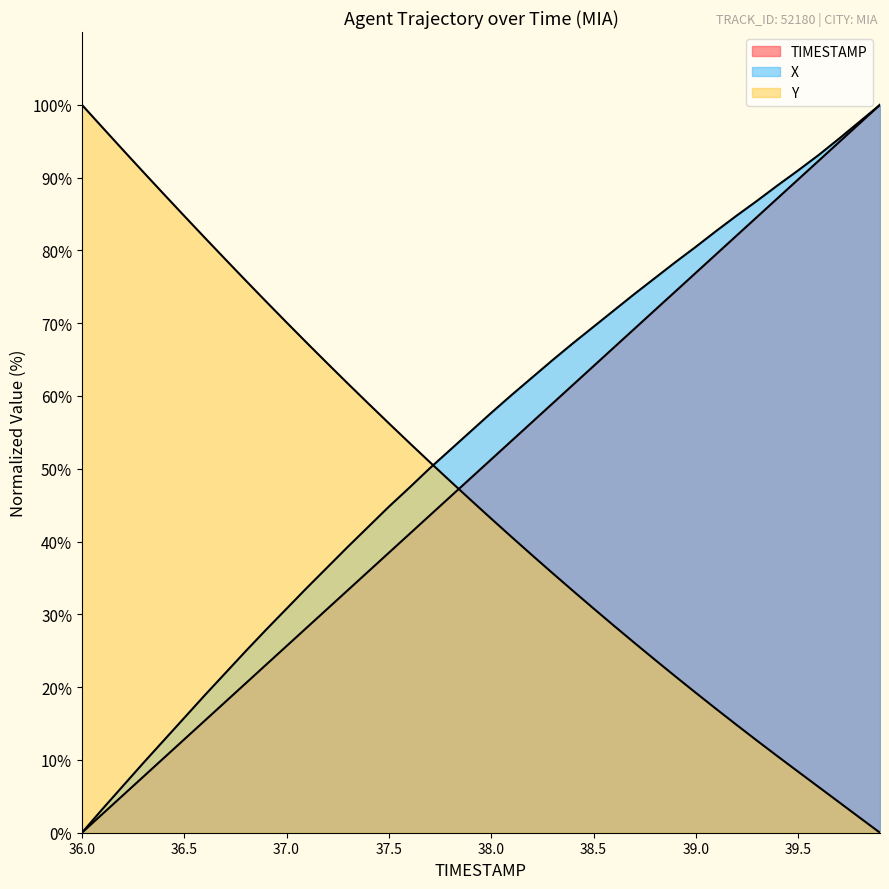

What is the total value across all series at 39.1?

179.2